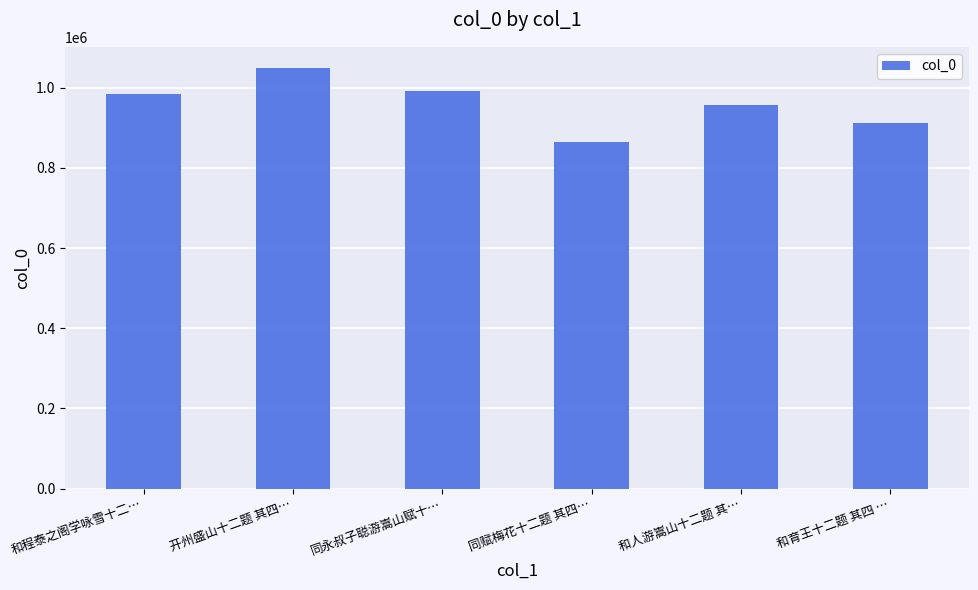

What is the label of the 5th bar from the left?

和人游嵩山十二题 其…